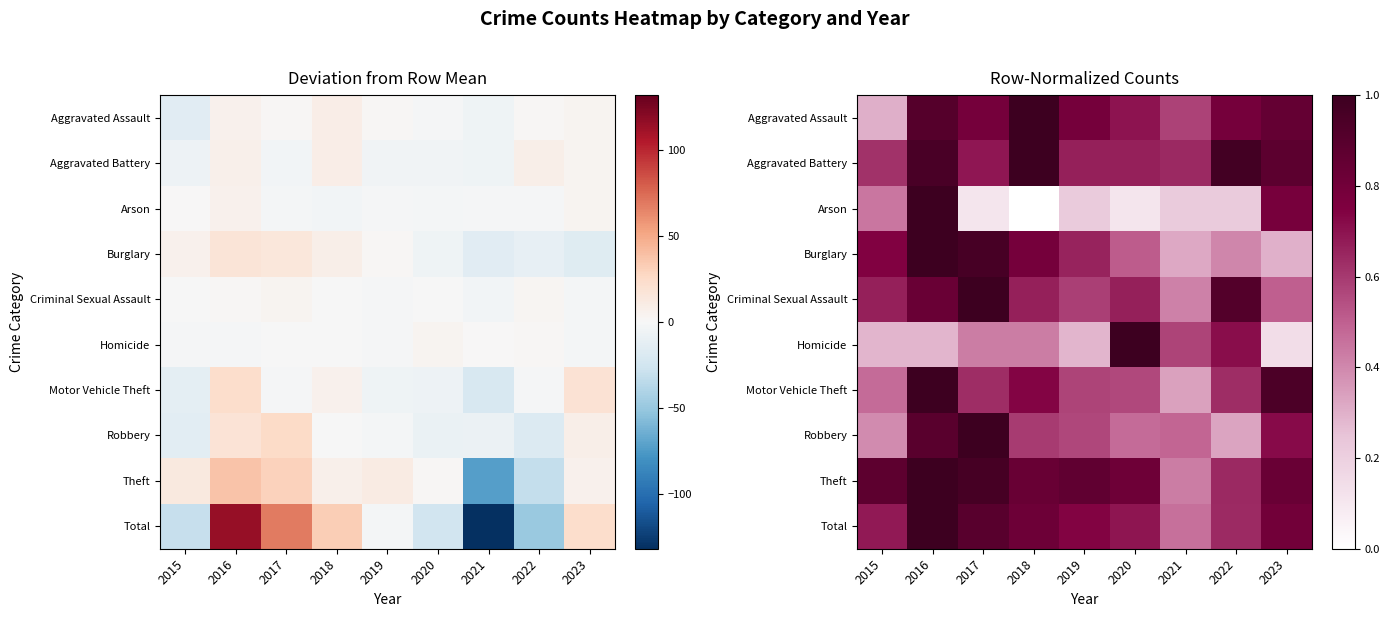

Is the value of Motor Vehicle Theft at 2016 greater than the value of Criminal Sexual Assault at 2022?

Yes